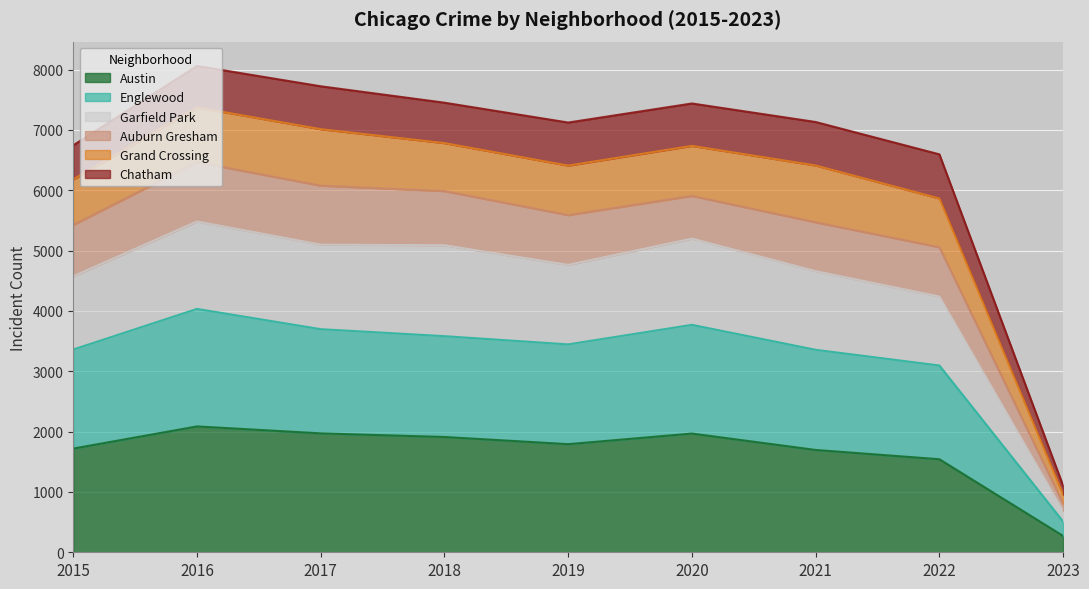

How many lines are shown in the chart?

6